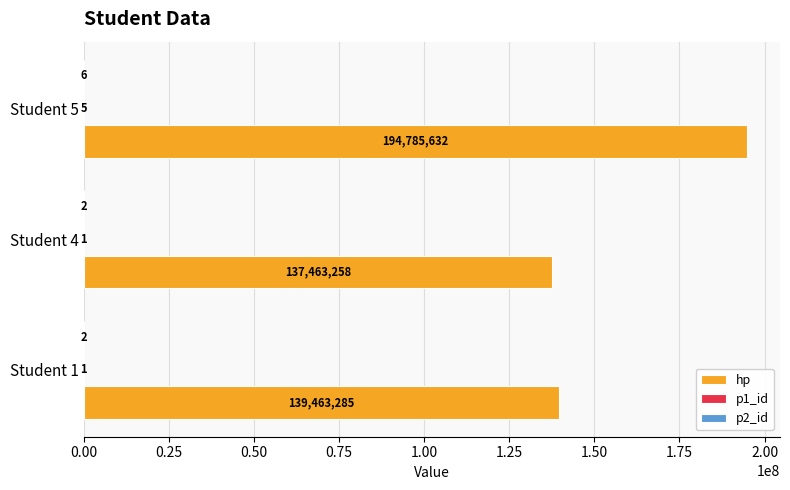

At which label is hp closest to 166124445?

Student 1